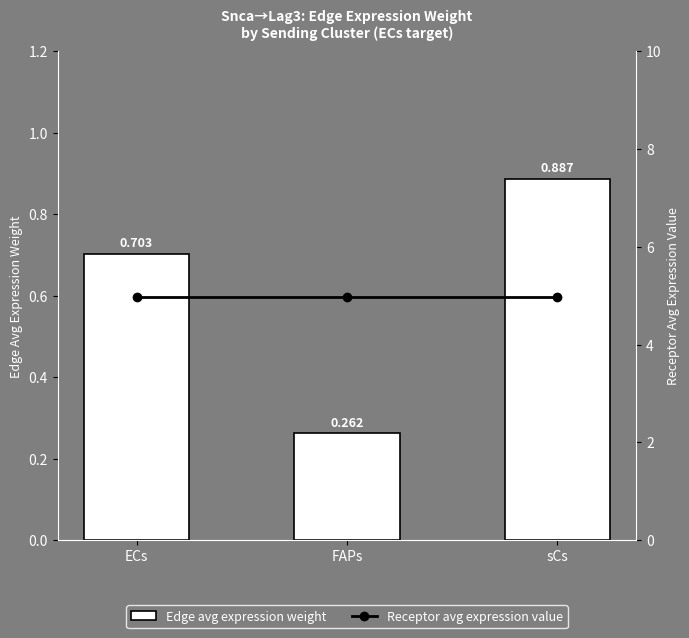

Where is Edge avg expression weight nearest to the value 0?

FAPs